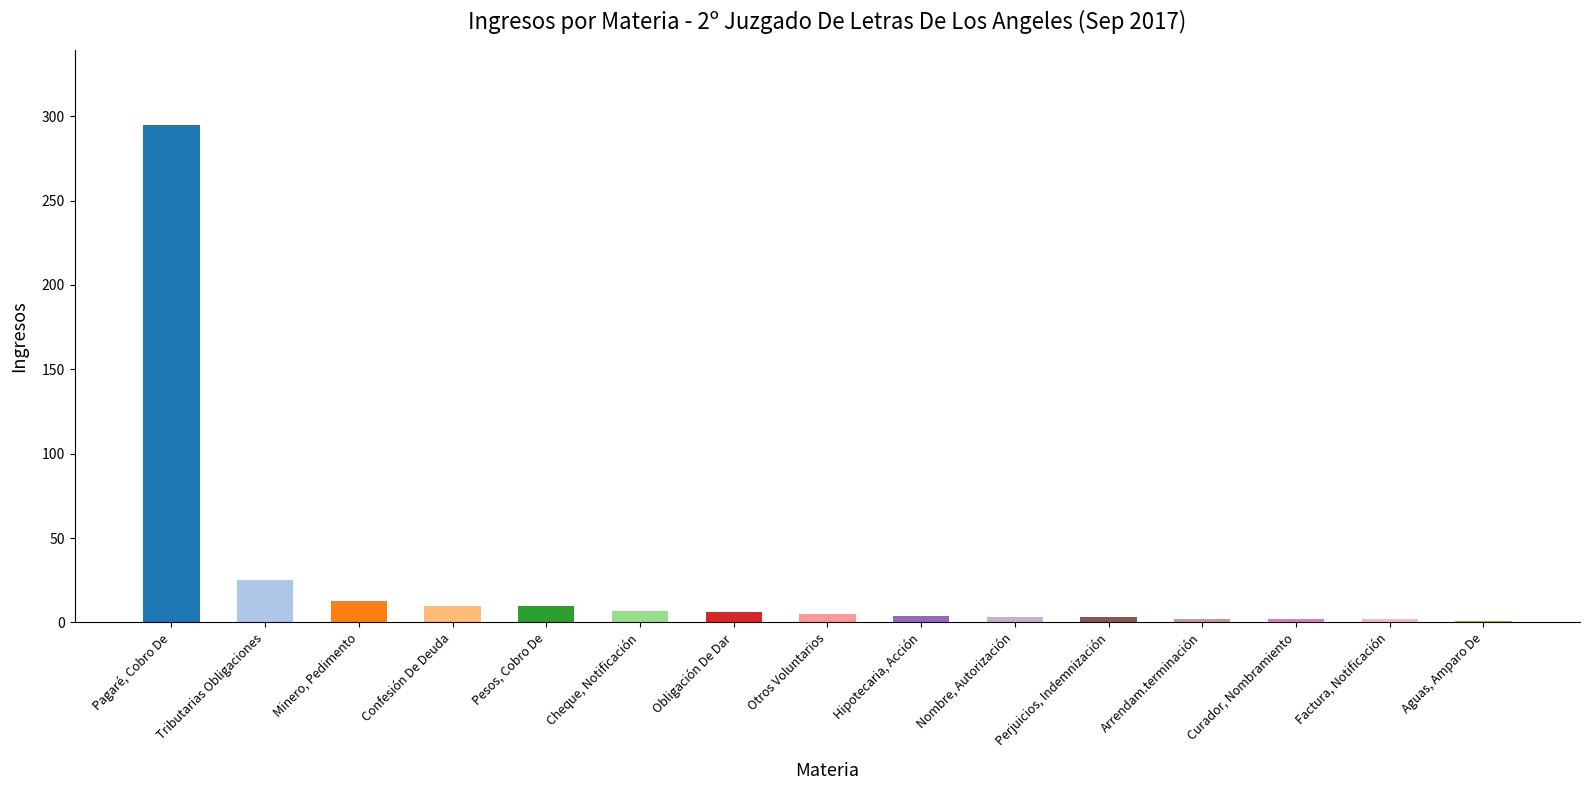

The value at Confesión De Deuda is 10. True or false?

True